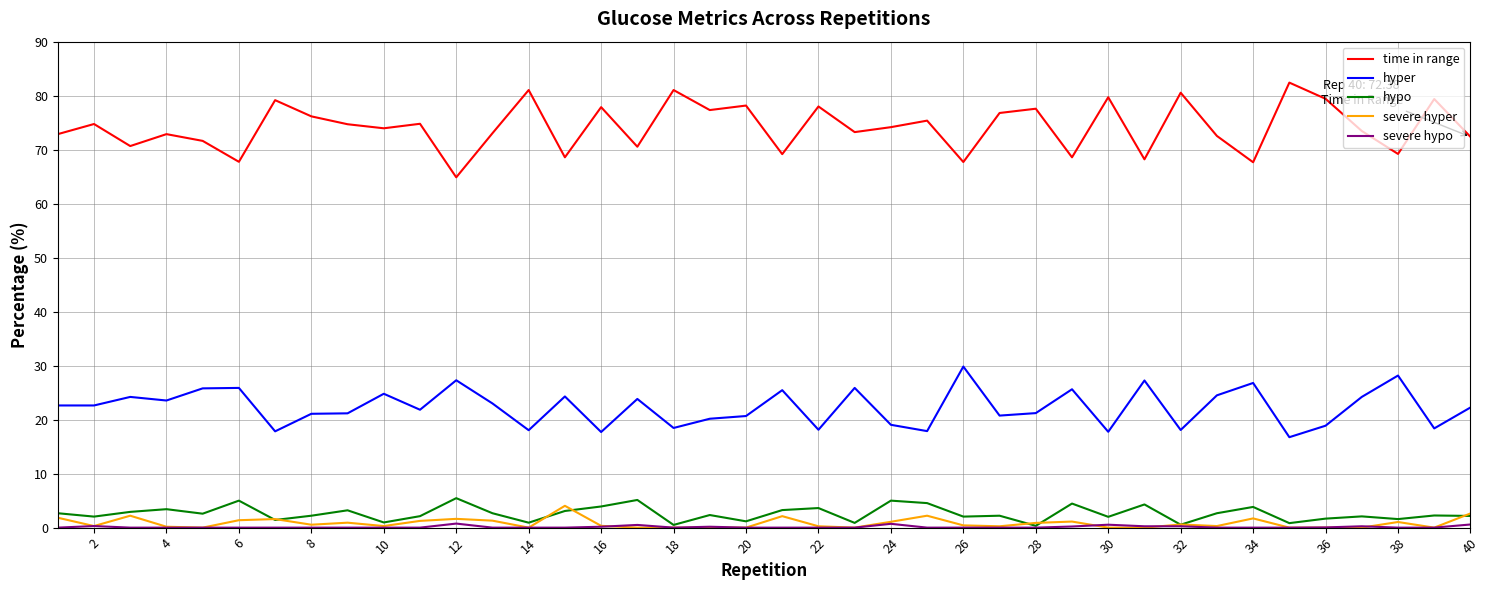

What is the minimum value for hyper?

16.8